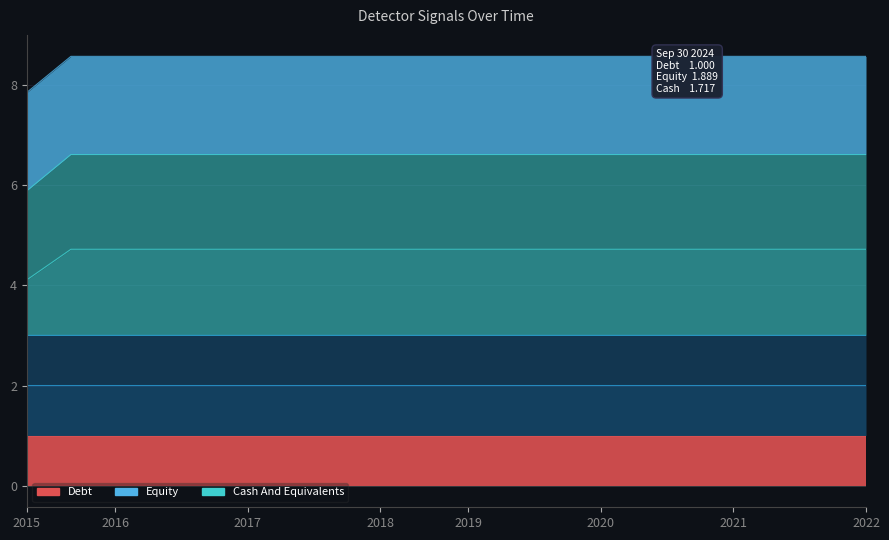

True or false: detector_233 and detector_128 cross at least once.

False